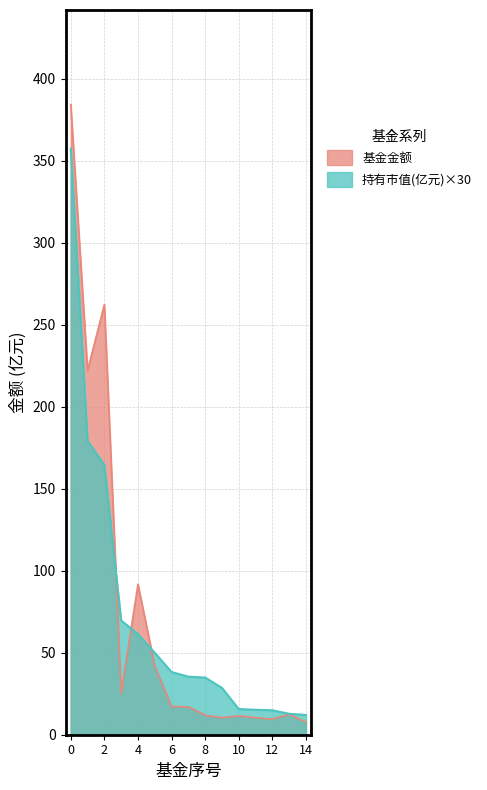

Which series has the largest range (max minus min)?

基金金额